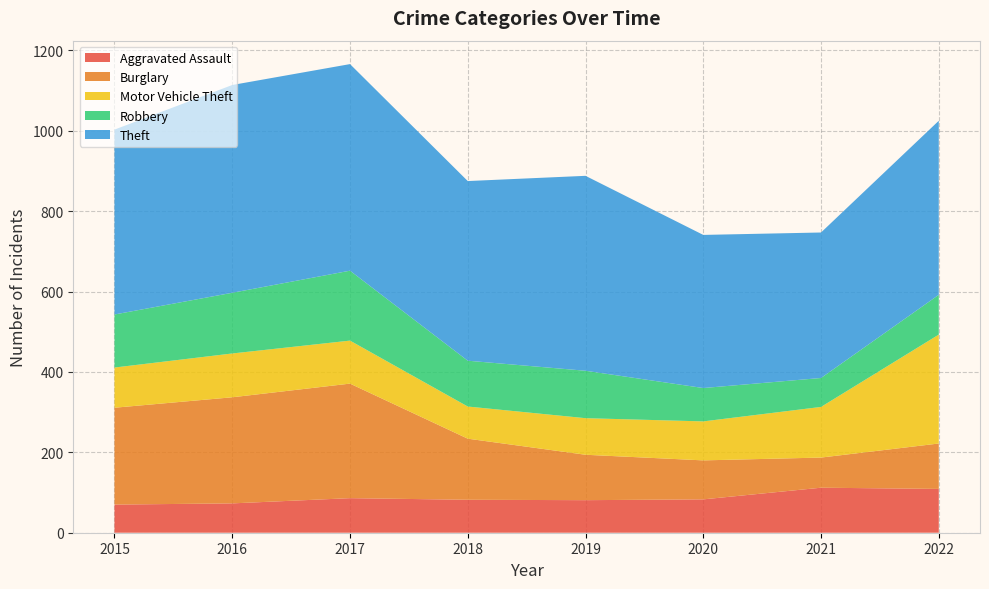

Reading left to right, what are all the values shown in this chart?

Aggravated Assault: 70	73	86	82	81	83	112	109
Burglary: 241	264	285	152	113	97	75	113
Motor Vehicle Theft: 100	109	107	80	91	97	126	271
Robbery: 132	151	174	114	118	83	72	99
Theft: 460	517	514	447	485	381	362	433